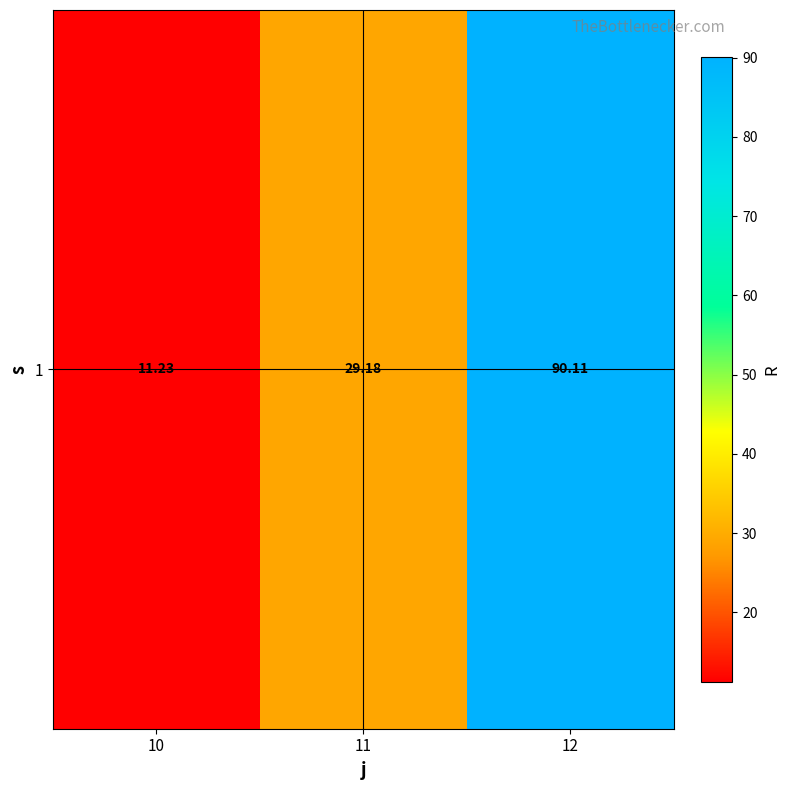

What is the maximum value shown in the chart?

90.1